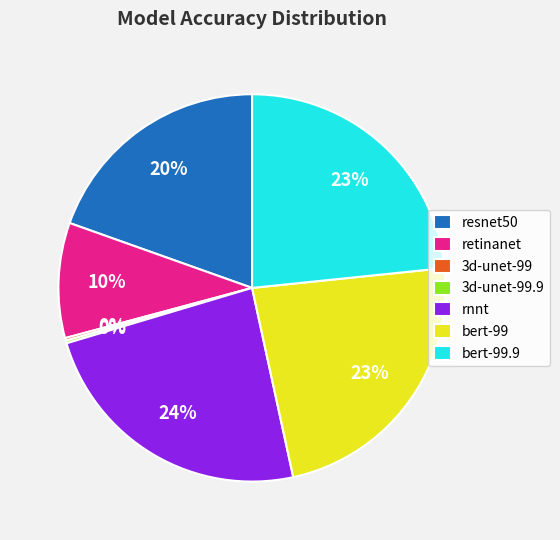

To the nearest percent, what percentage of the pie is retinanet?

10%